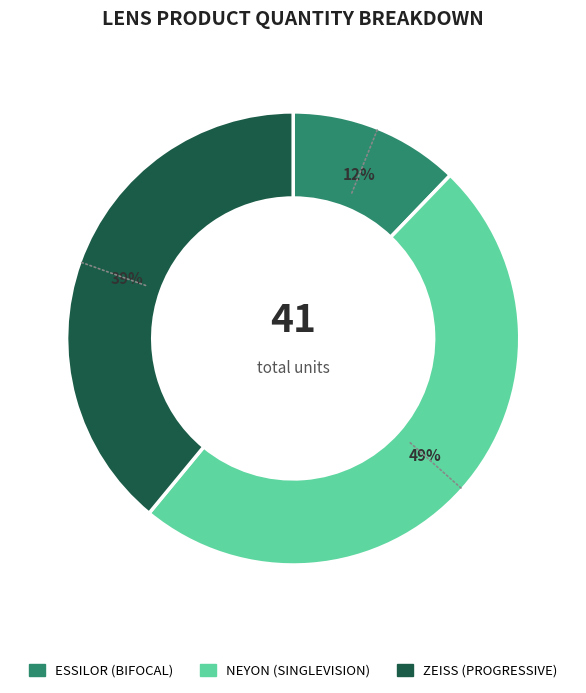

The ZEISS slice represents 45% of the pie. True or false?

False